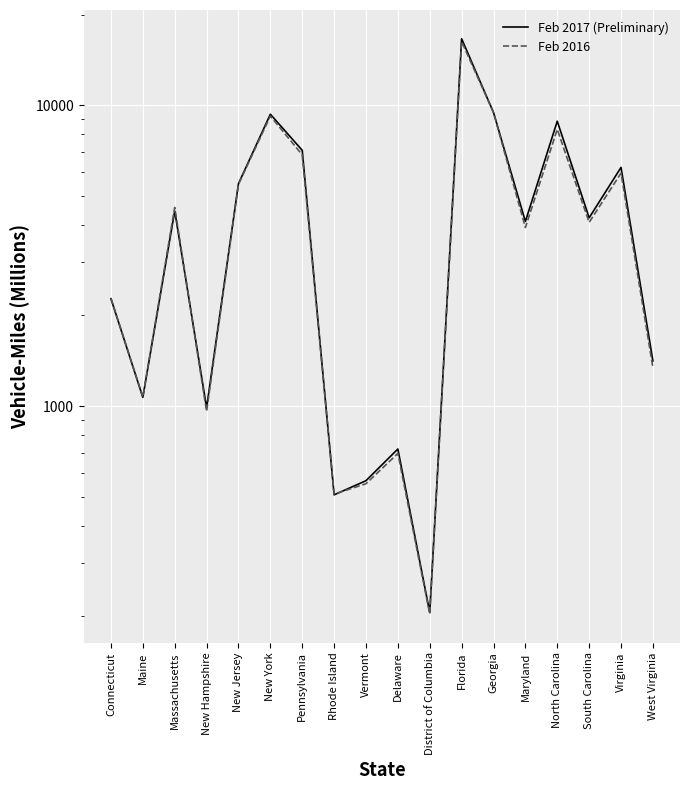

What is the difference between the second highest and second lowest values in the Feb 2017 (Preliminary) series?

8946